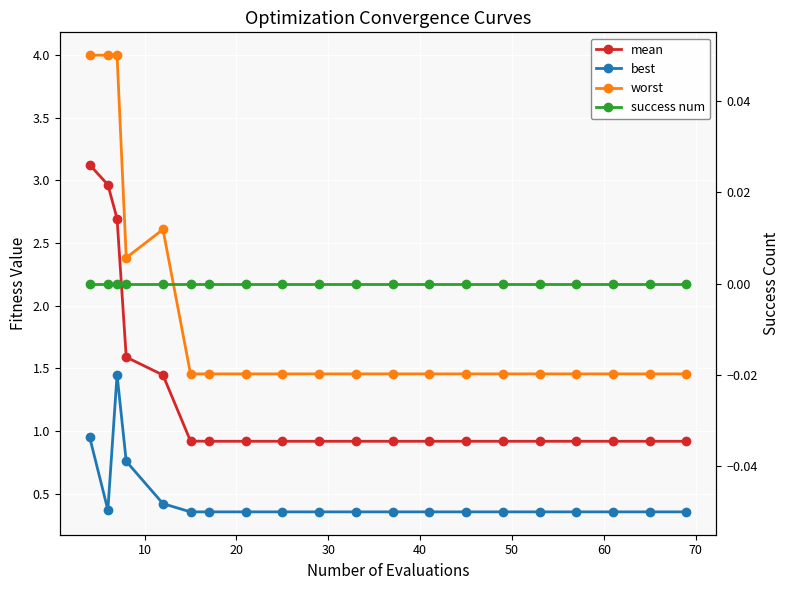

True or false: success num and mean cross at least once.

False